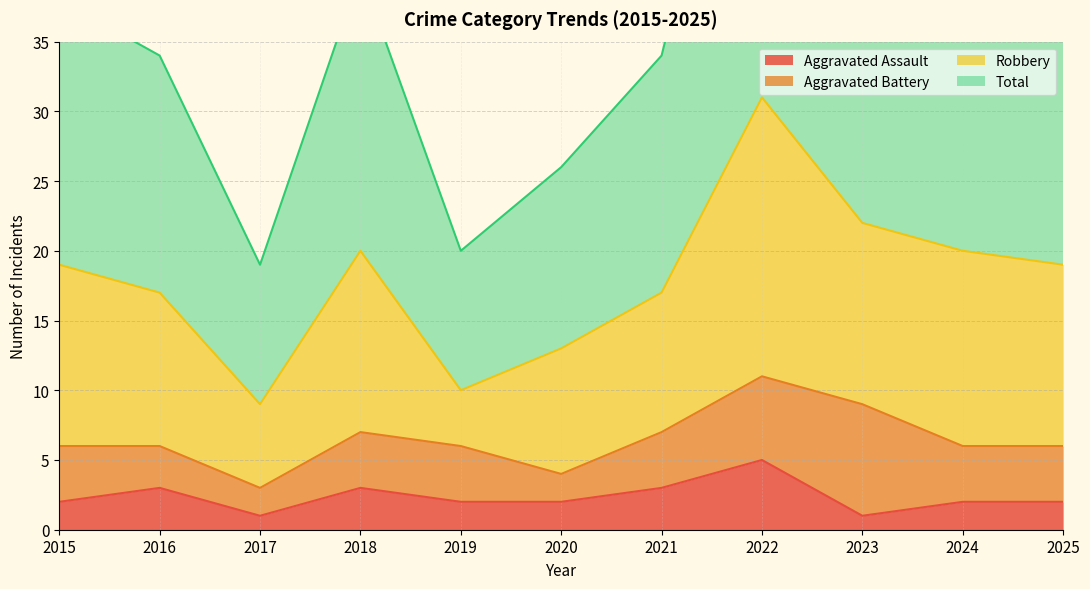

At which label does Total first exceed 38?

2018